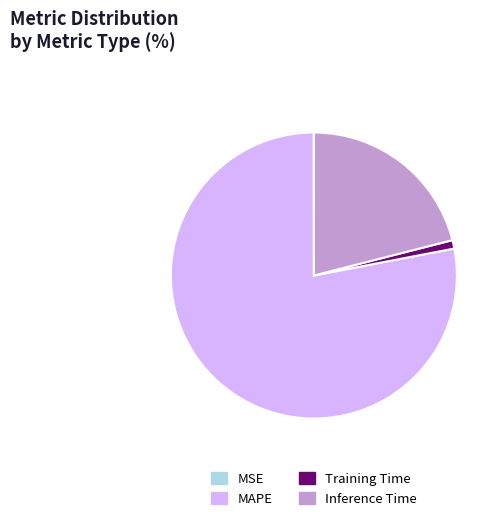

Which category accounts for the majority?

MAPE